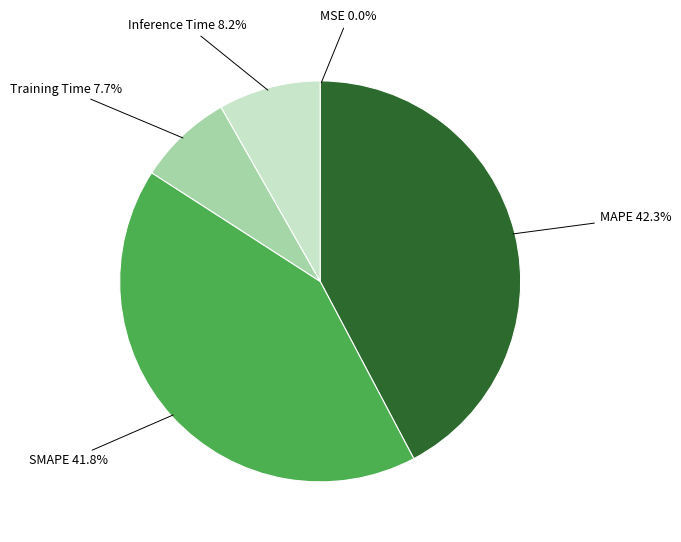

To the nearest percent, what portion does Training Time represent?

8%